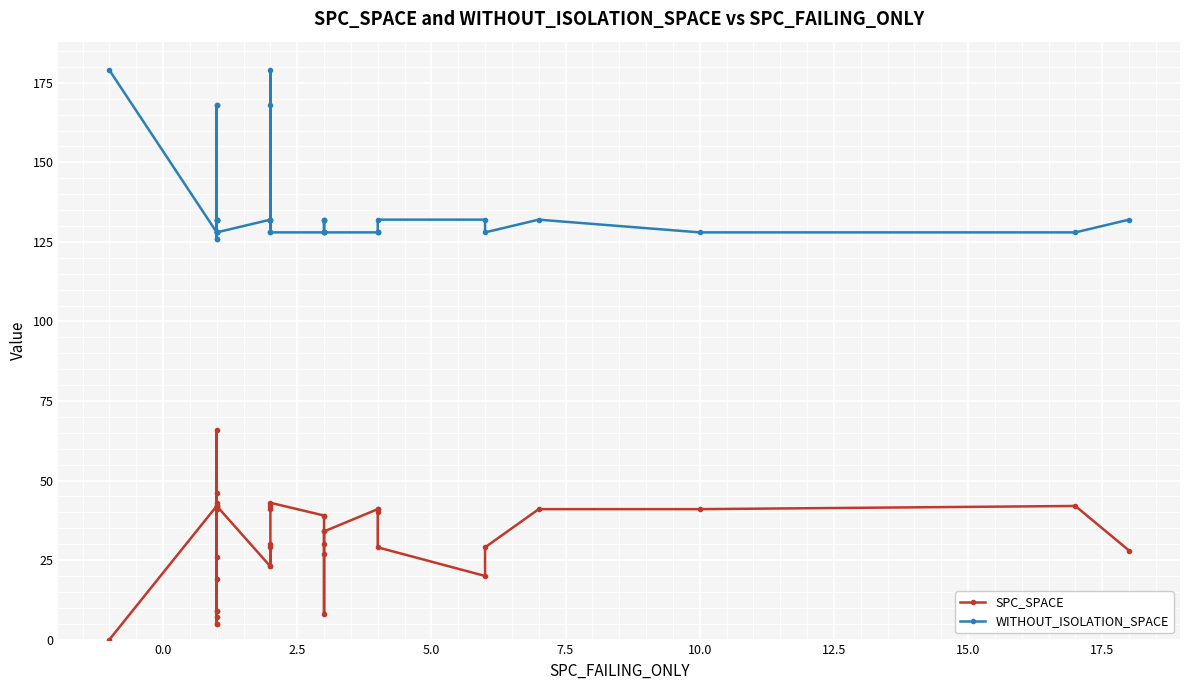

How many values in the WITHOUT_ISOLATION_SPACE series exceed 132?

5